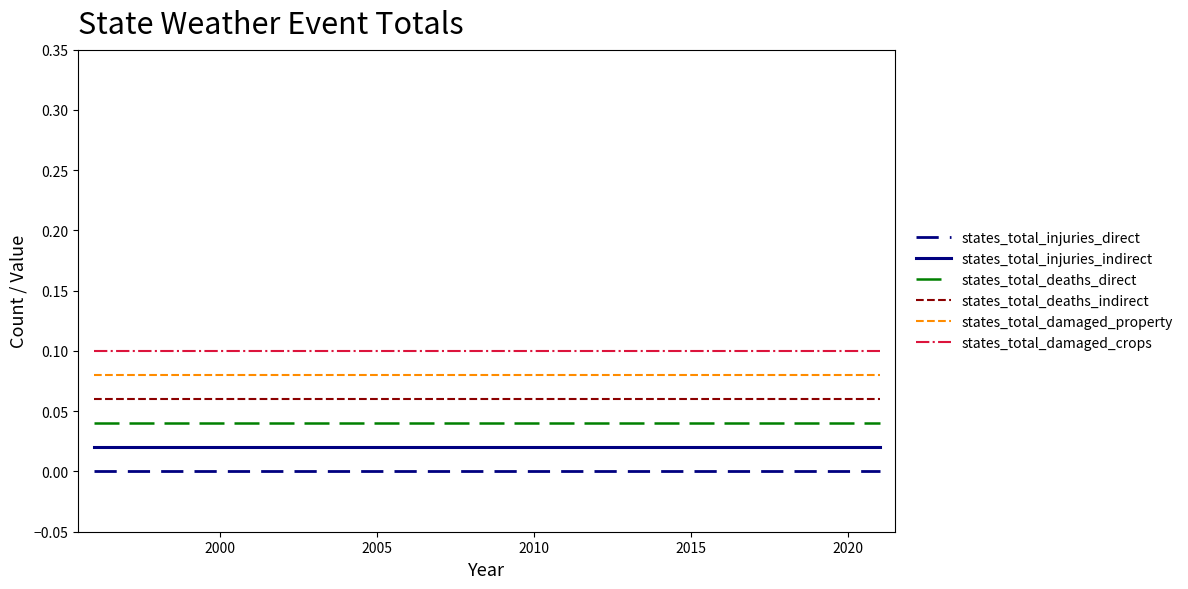

True or false: states_total_injuries_indirect and states_total_deaths_indirect cross at least once.

False